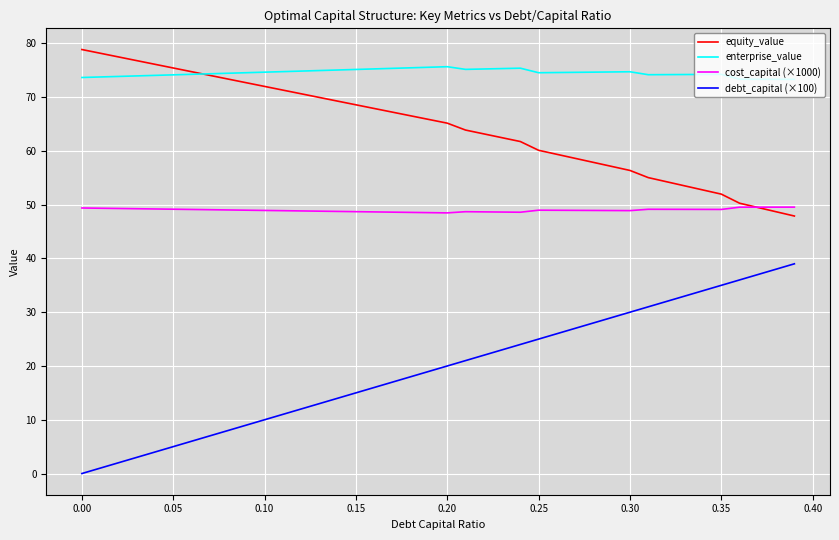

Which series has the widest spread of values?

debt_capital (×100)